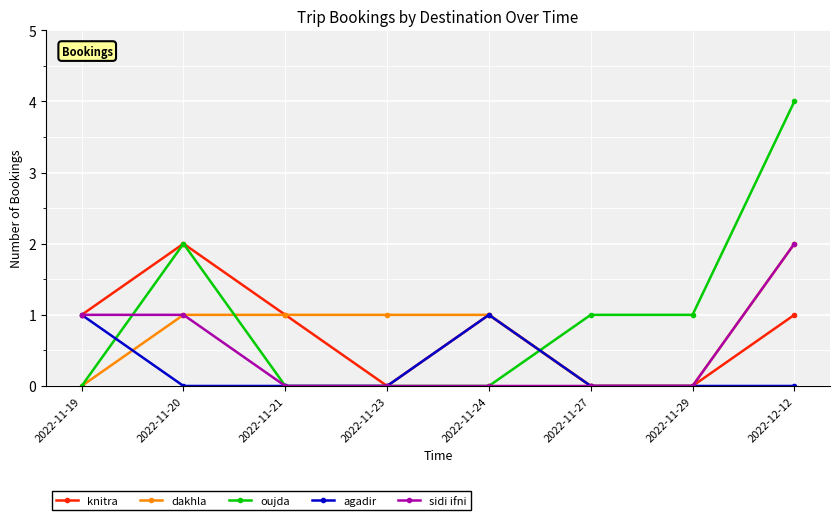

How many lines are shown in the chart?

5